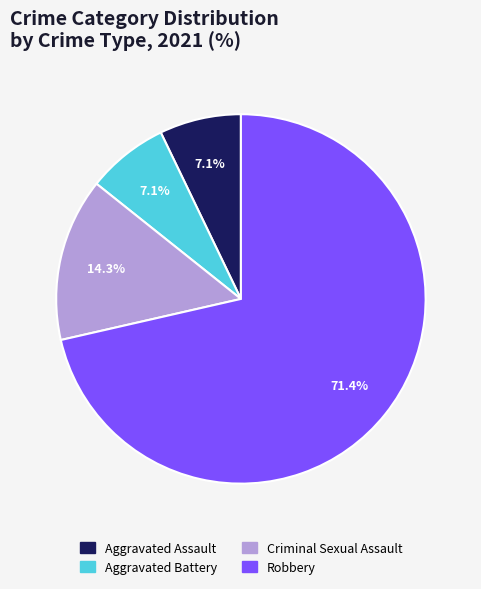

Count the number of slices in the pie.

4